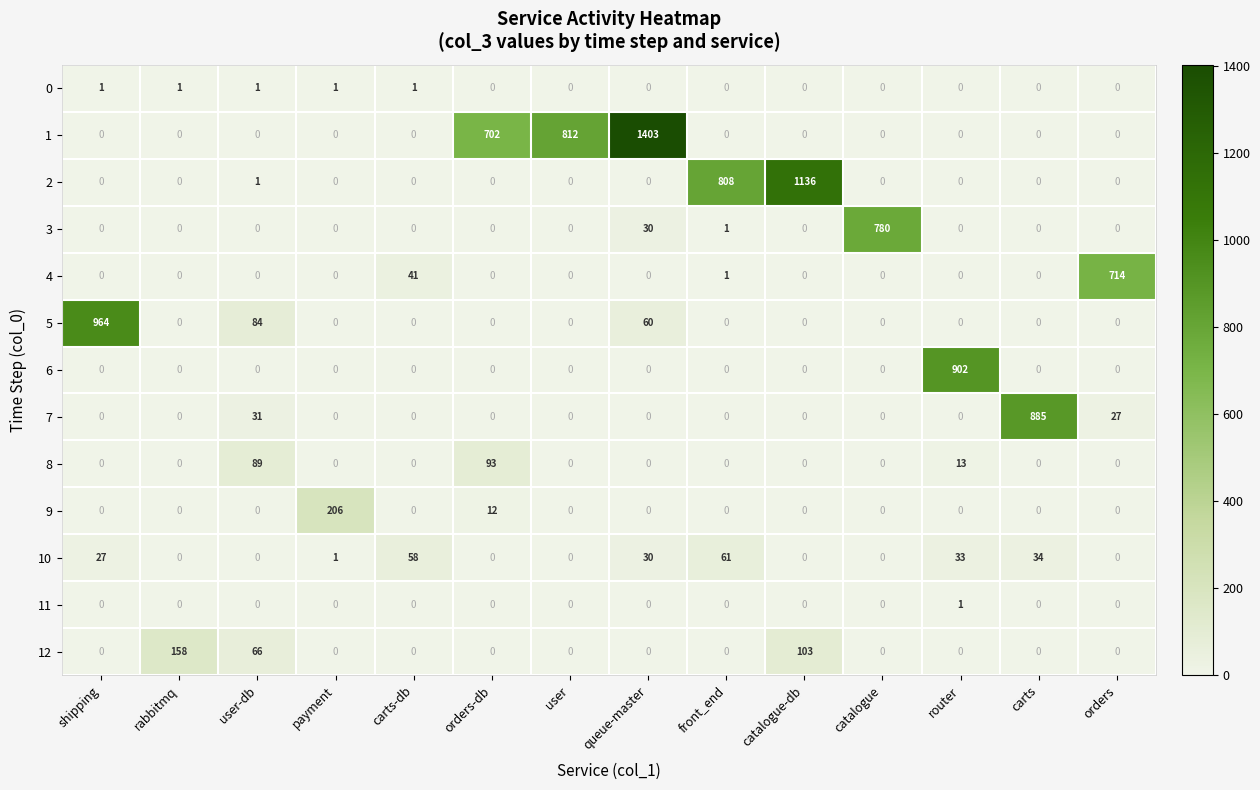

What is the maximum value shown in the chart?

1403